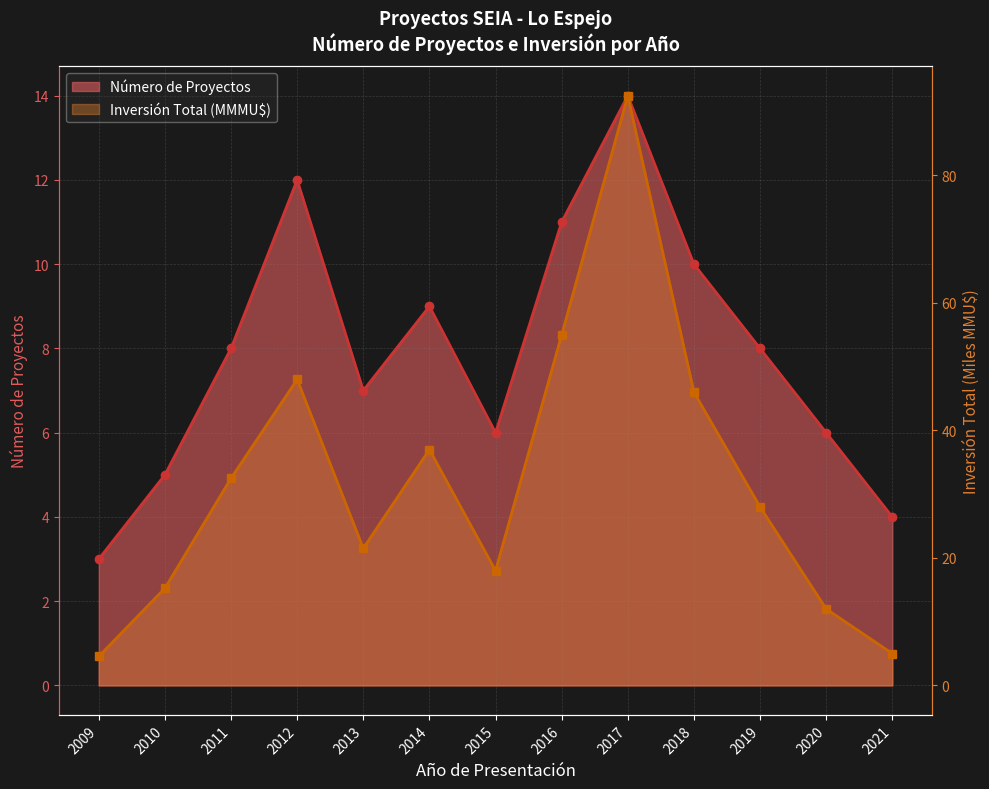

At how many categories does at least one series exceed 62?

1